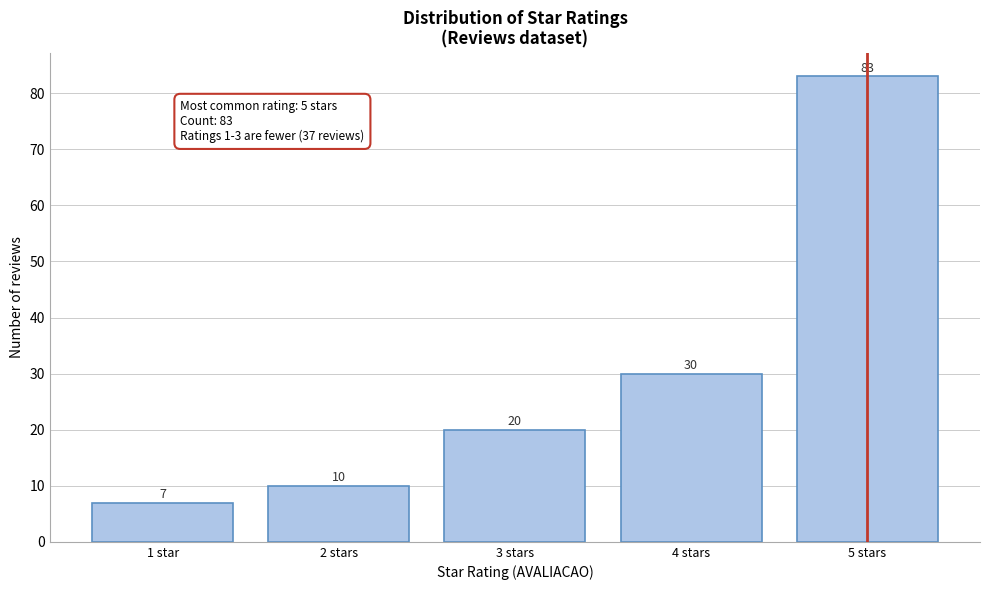

Reading left to right, transcribe all the data shown in this chart.

1 star=7	2 stars=10	3 stars=20	4 stars=30	5 stars=83